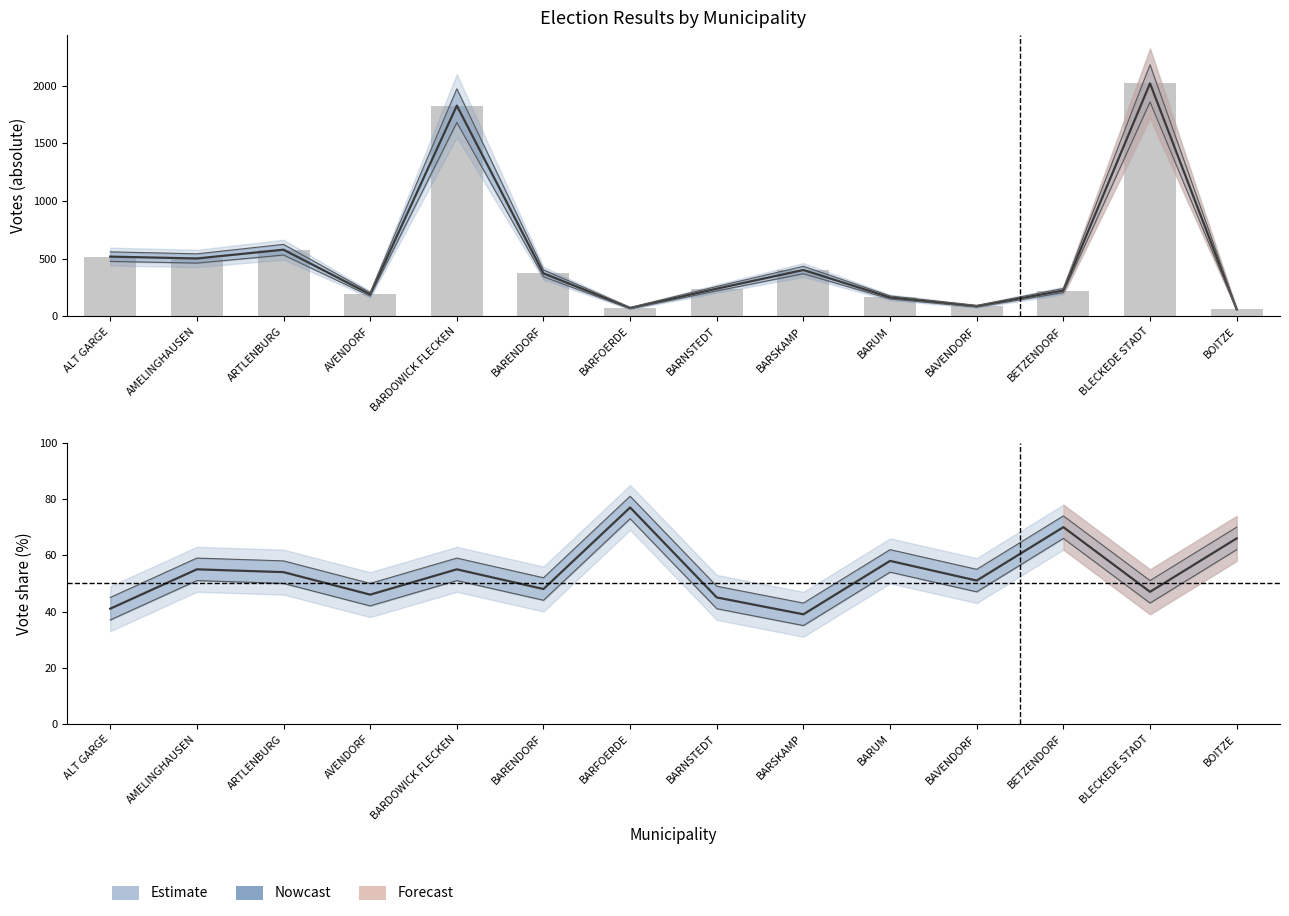

What is the value of the Estimate (SPD %) bar at the 12th from the left?

70